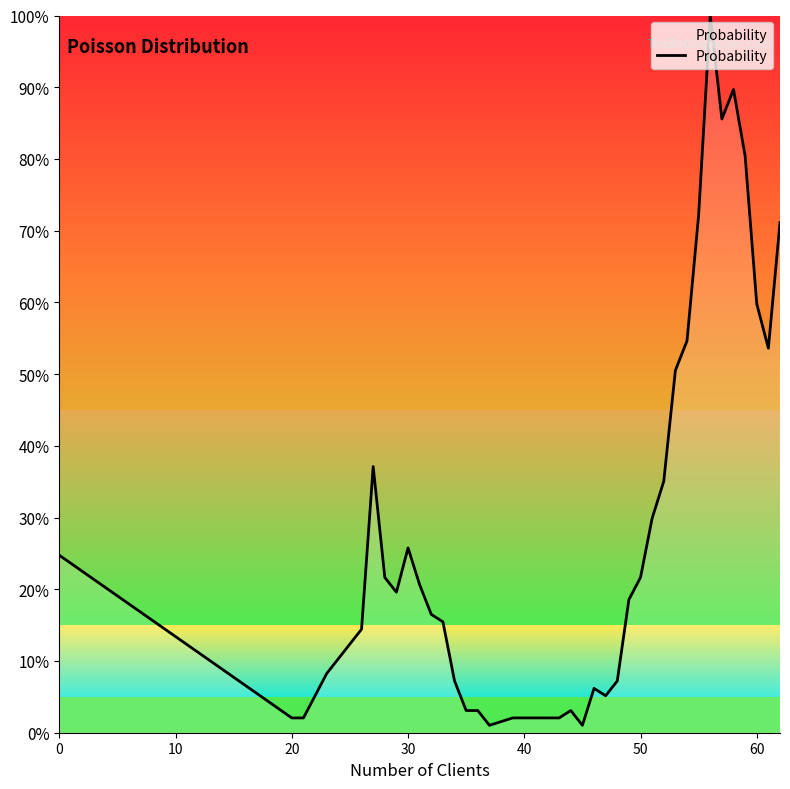

What is the average value?

0.3